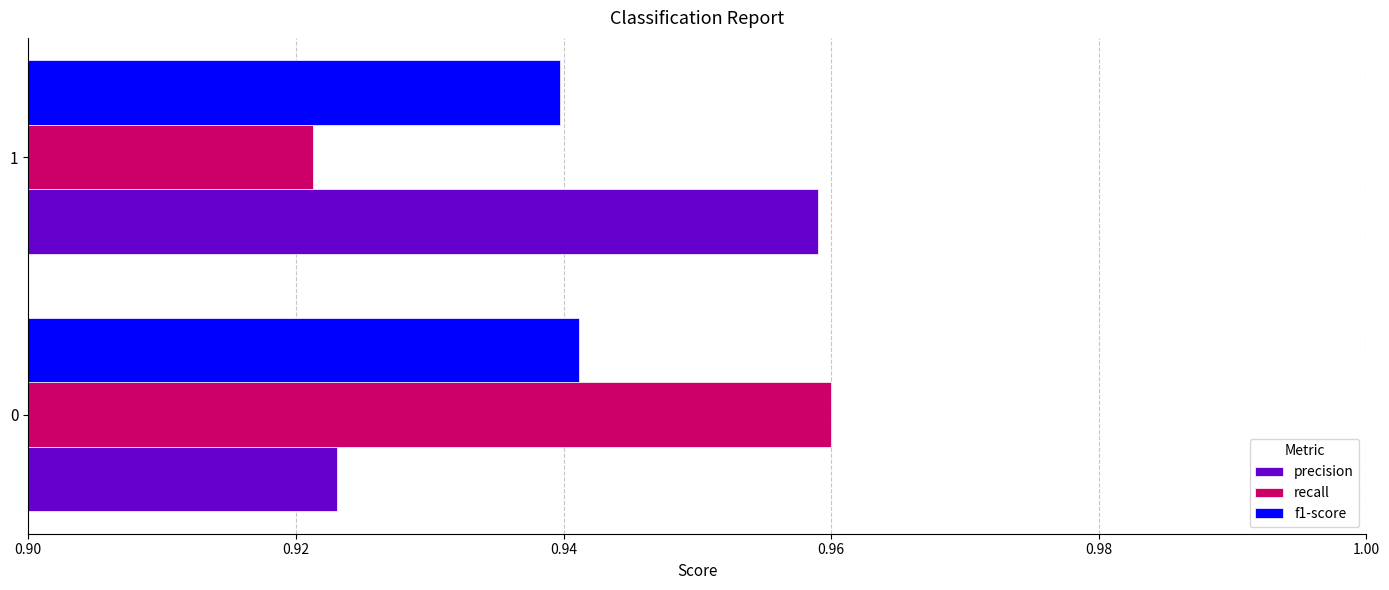

Rank the series at 1 from lowest to highest value.

recall, f1-score, precision